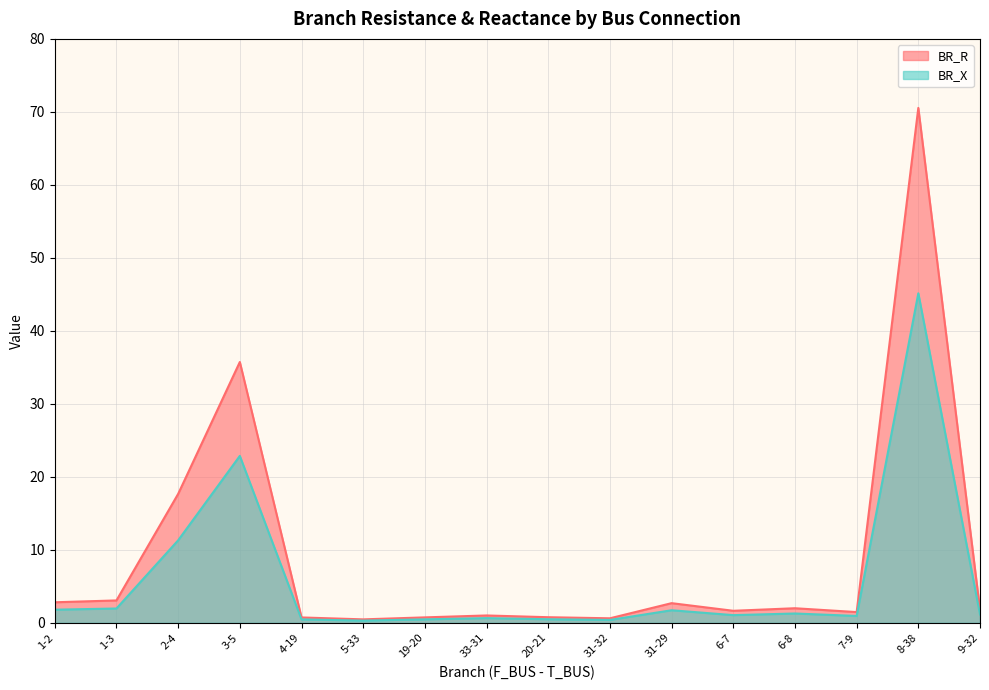

True or false: BR_X and BR_R cross at least once.

False